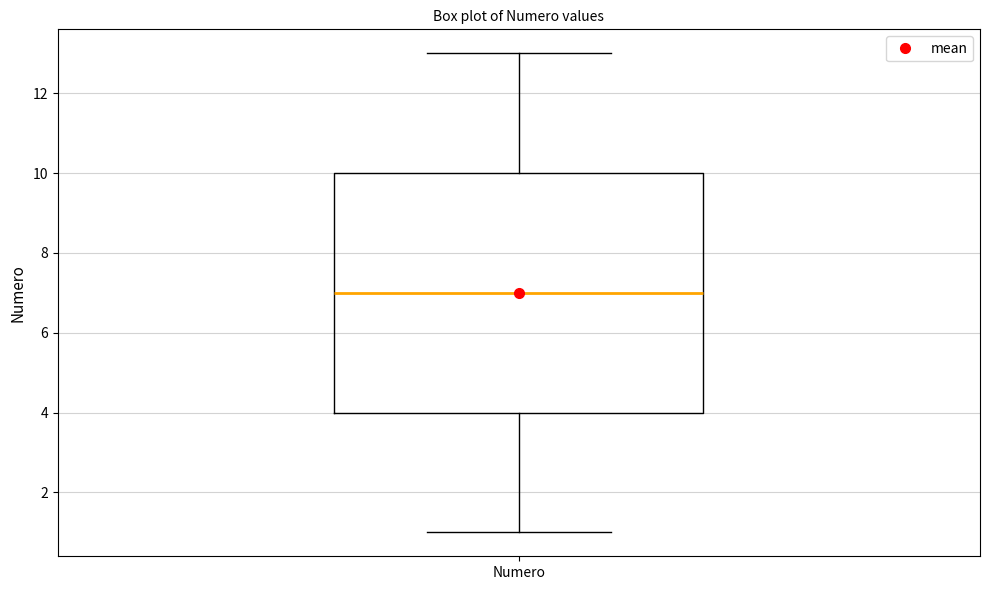

Read this box plot against the y-axis: the position of the median line, the range covered by the box, and the ends of both whiskers. The values are not printed on the chart, so give them approximately, as read against the axis.

median 7, box 4 to 10, whiskers 1 to 13